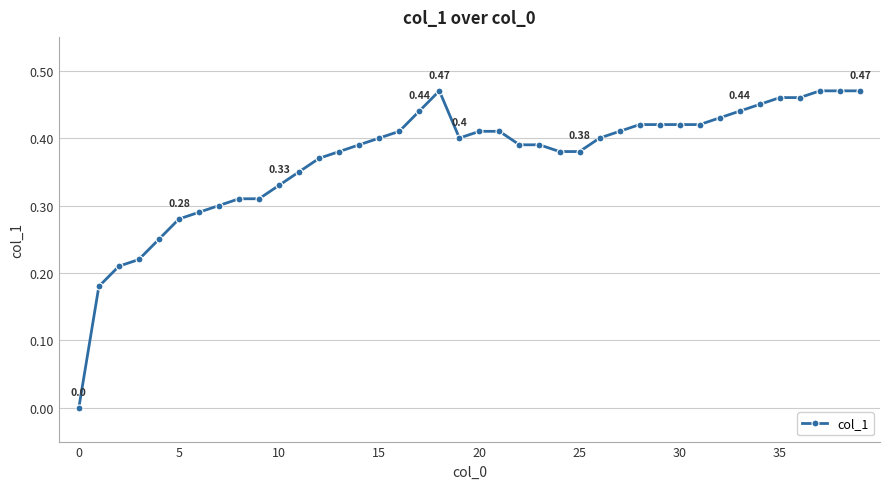

What is the sum of all values?

14.8